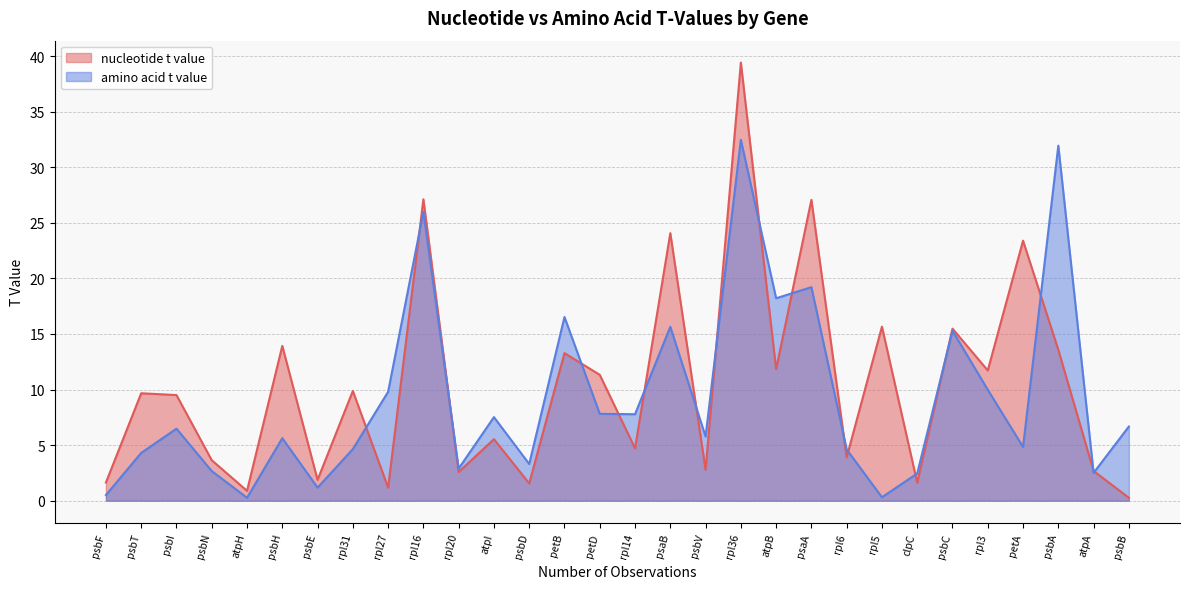

Which series has the largest total across all categories?

nucleotide t value